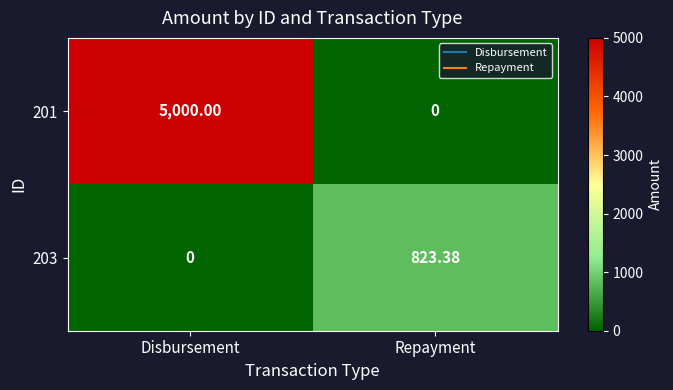

What is the total value across all series at Disbursement?

5000.0